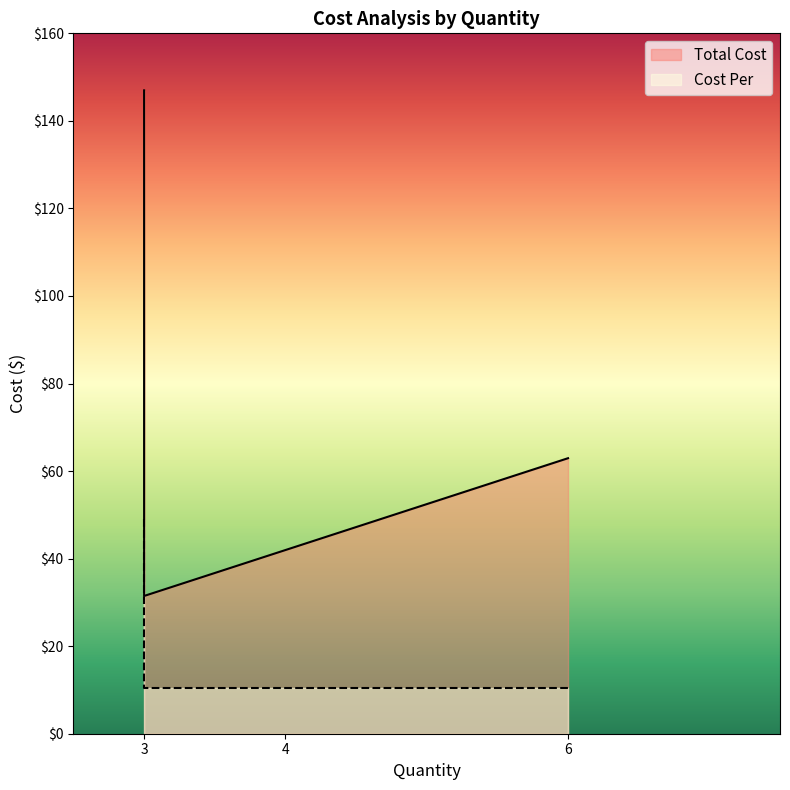

The value of Total Cost at 6 is 54.5. True or false?

False